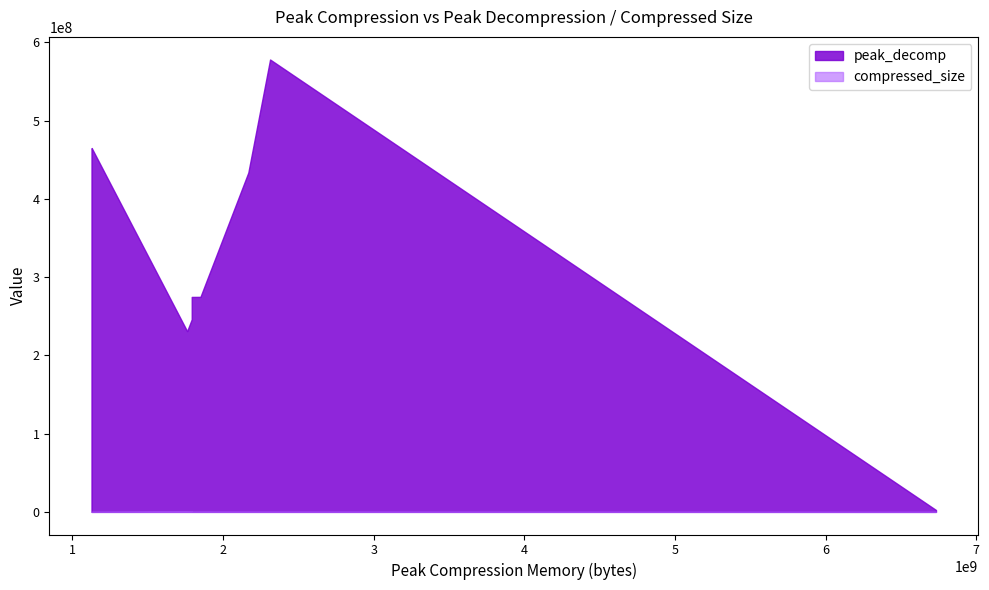

What are all the series names shown in the legend?

peak_decomp, compressed_size